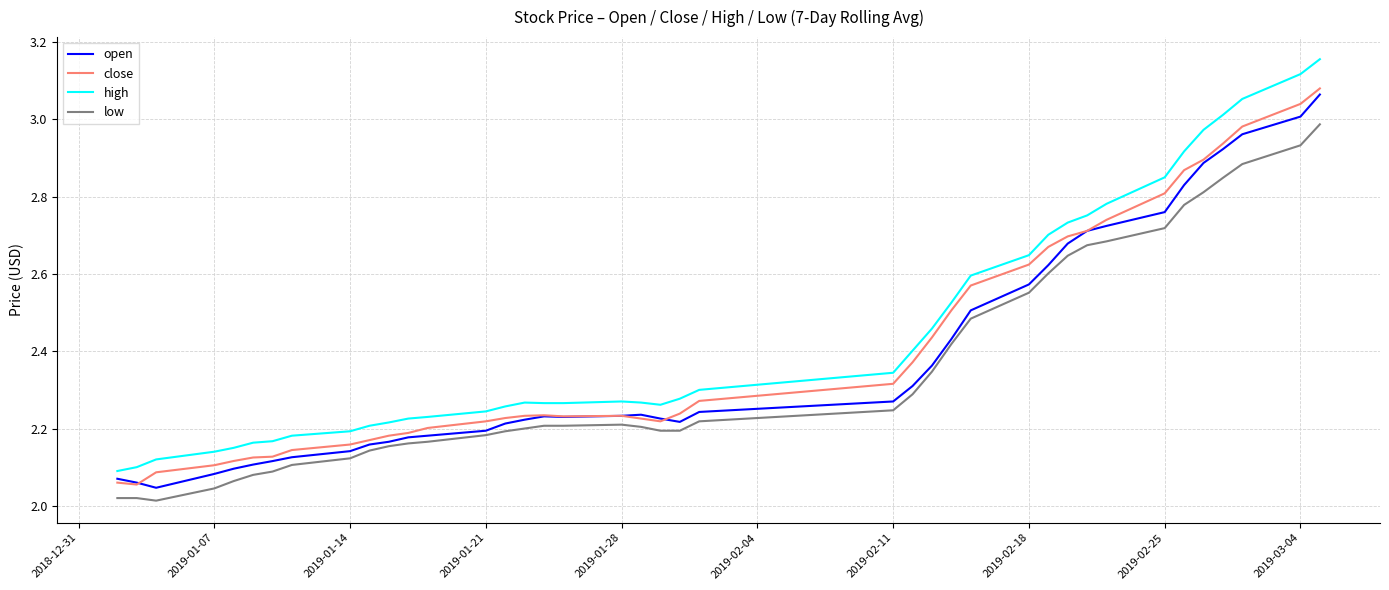

What is the sum of all open values?

95.4